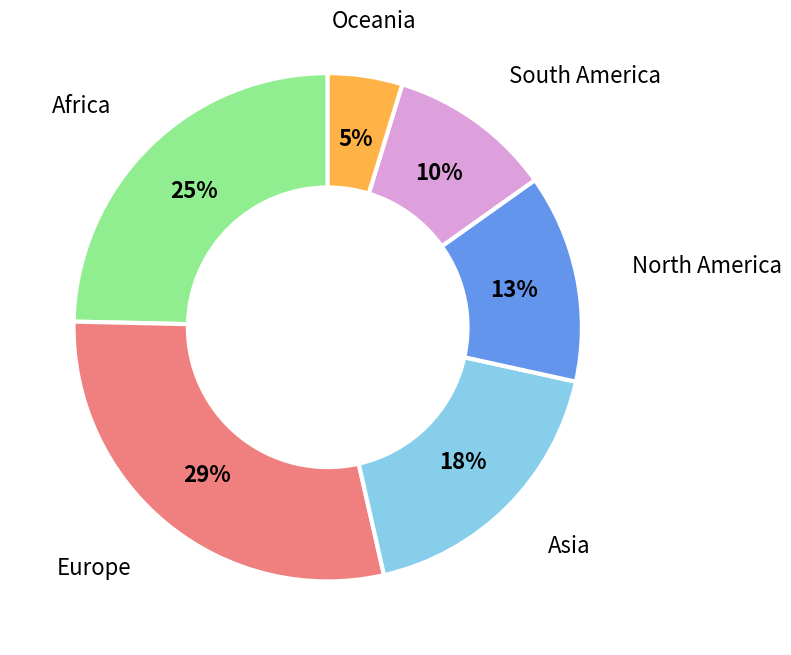

How many slices are in this pie chart?

6